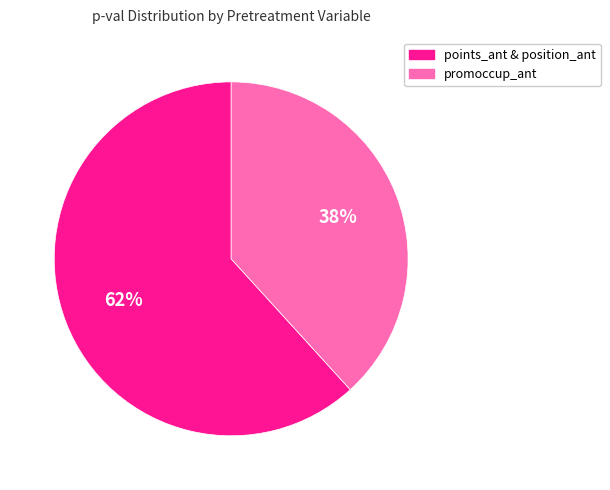

To the nearest percent, what is the difference between the largest and smallest slice percentages?

24%